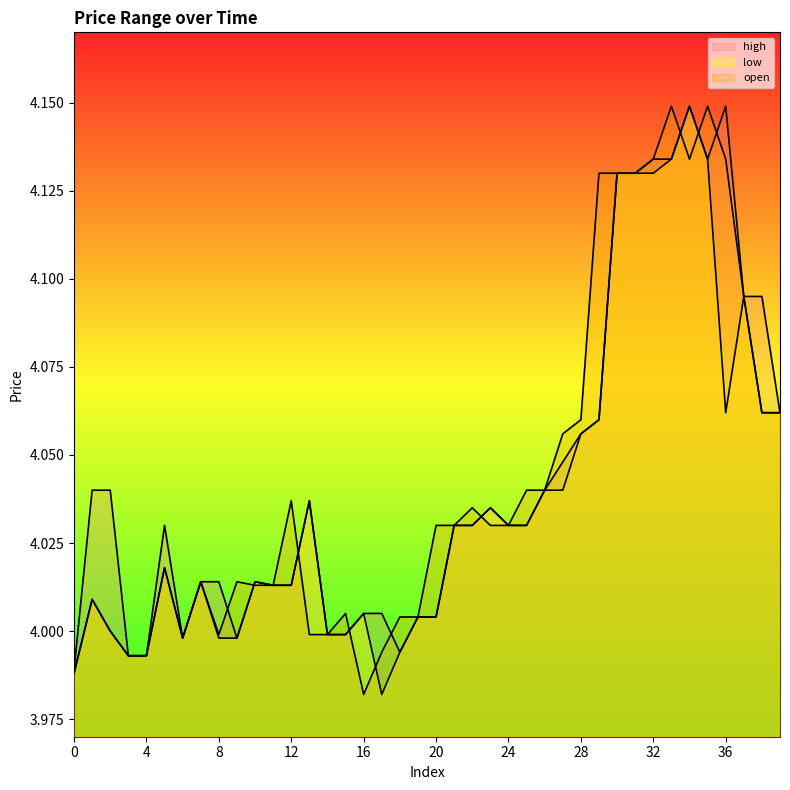

The value of open at 30 is 1.4. True or false?

False